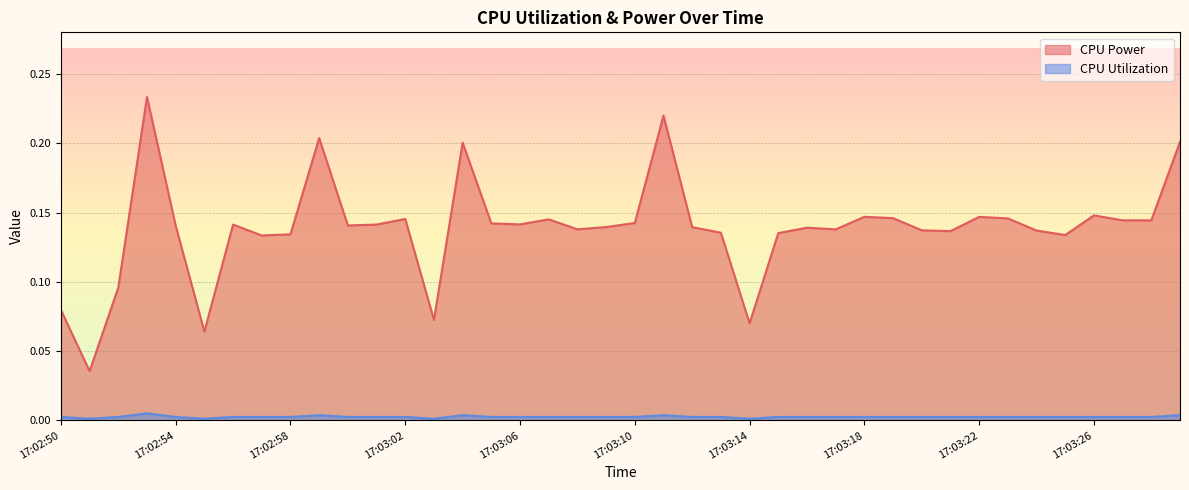

At 17:03:26, list the series in order from largest to smallest.

CPU Power, CPU Utilization